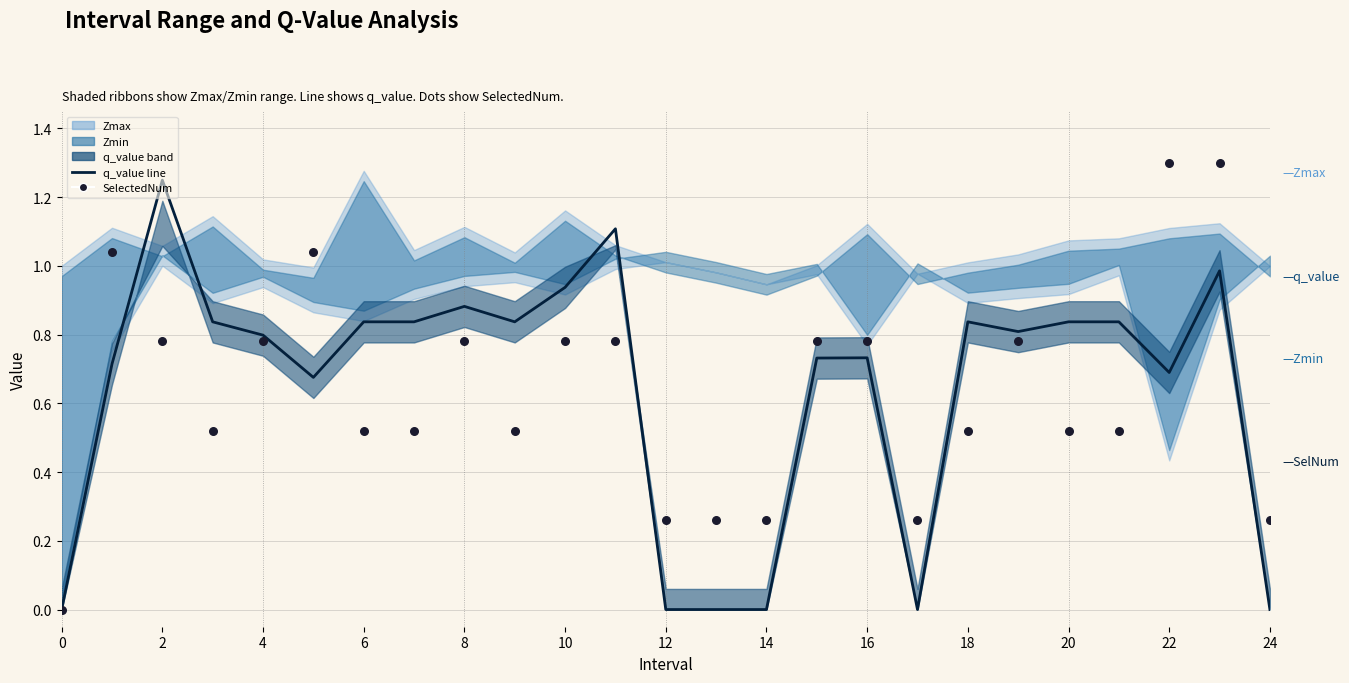

What is the total value across all series at 24?

0.3